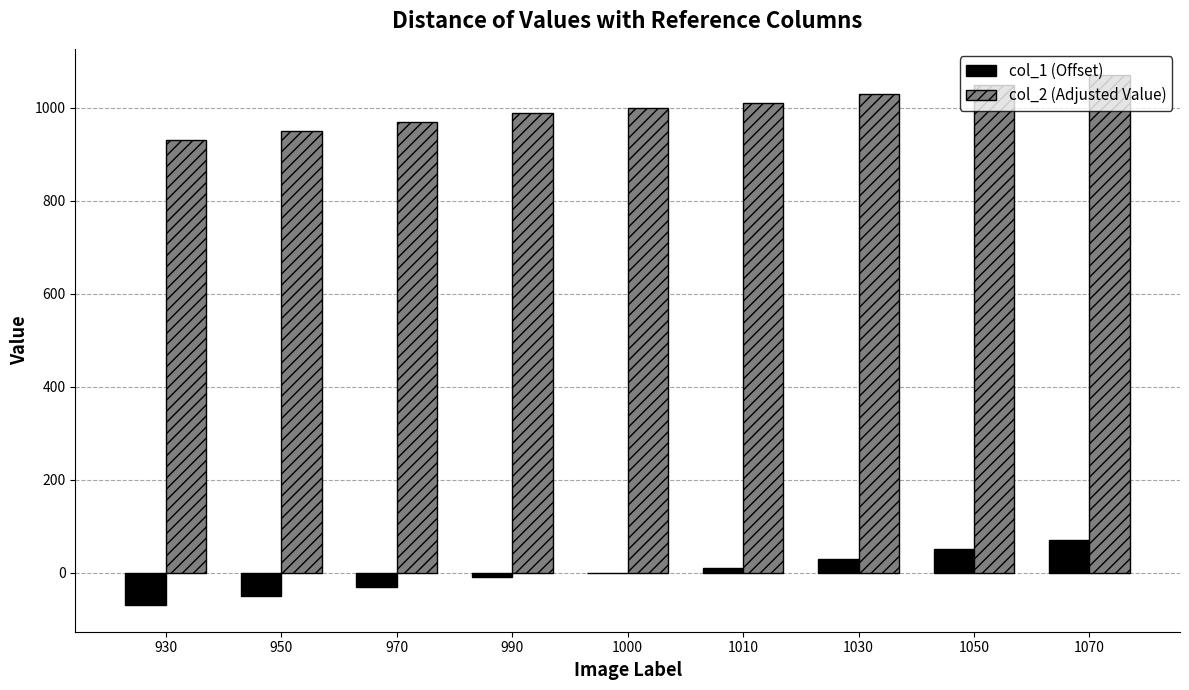

Is it true that col_2 (Adjusted Value) equals 990 at 990?

True